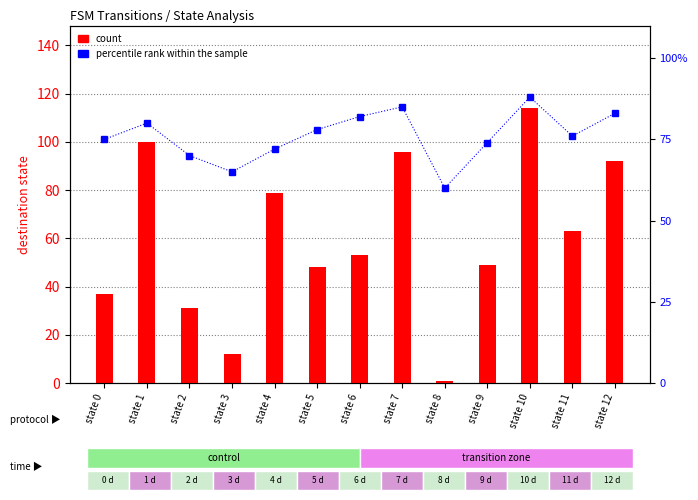

At which category is the sum across all series the highest?

state 10